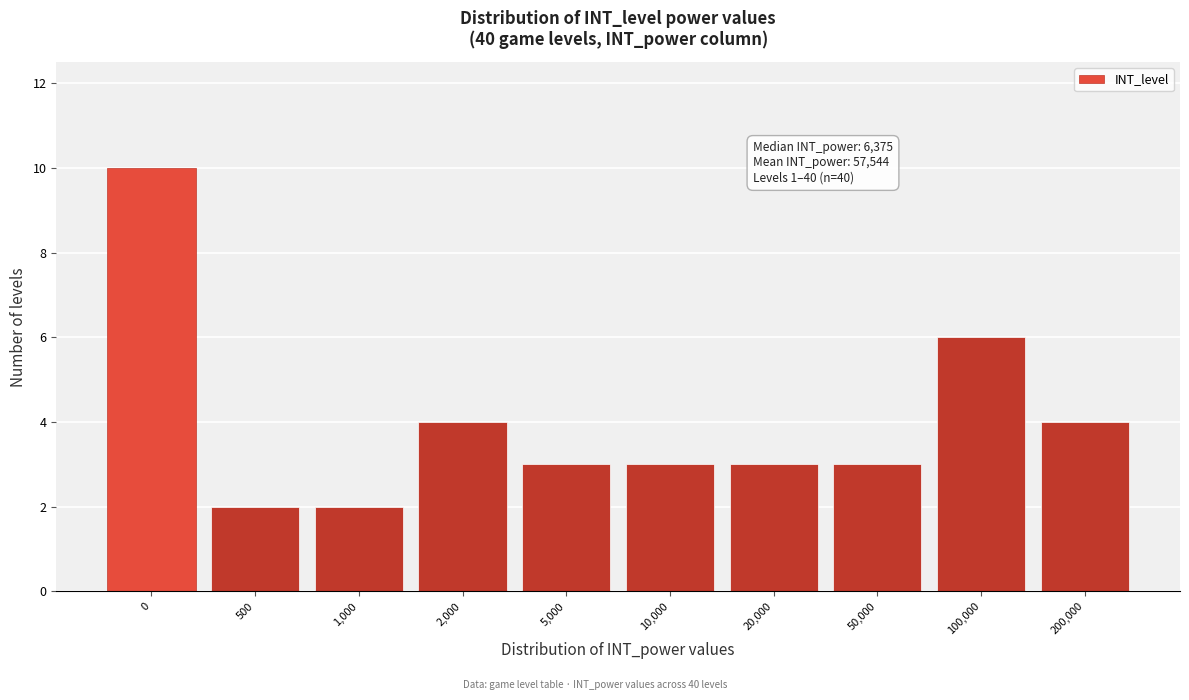

Reading left to right, what are all the values shown in this chart?

0=10	500=2	1,000=2	2,000=4	5,000=3	10,000=3	20,000=3	50,000=3	100,000=6	200,000=4